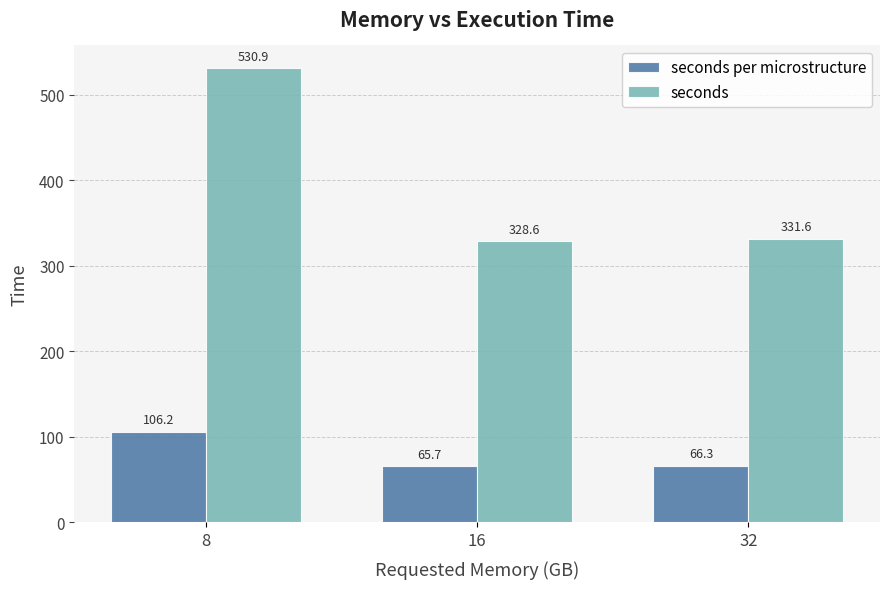

Reading left to right, what are all the values shown in this chart?

seconds per microstructure: 8=106.2	16=65.7	32=66.3
seconds: 8=530.9	16=328.6	32=331.6